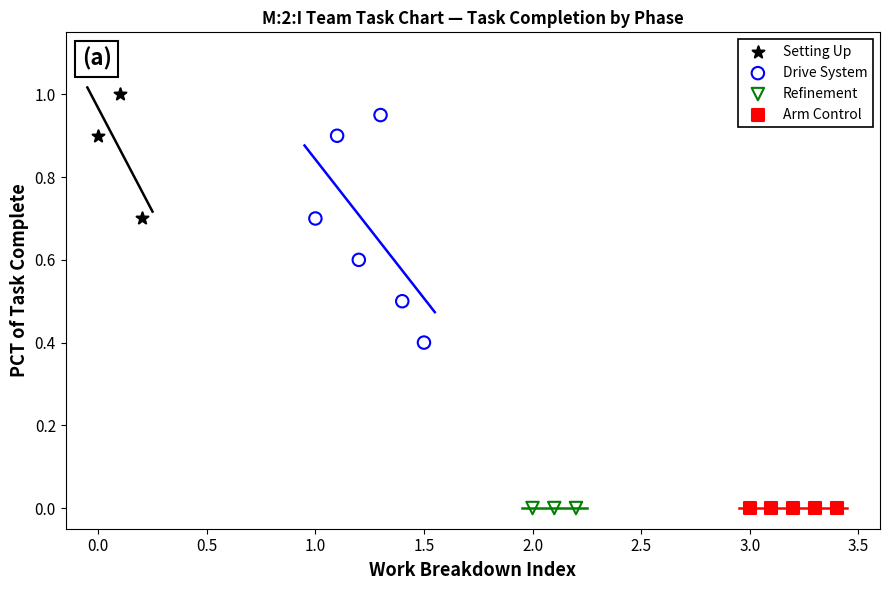

Which series contains the highest Y value?

Setting Up